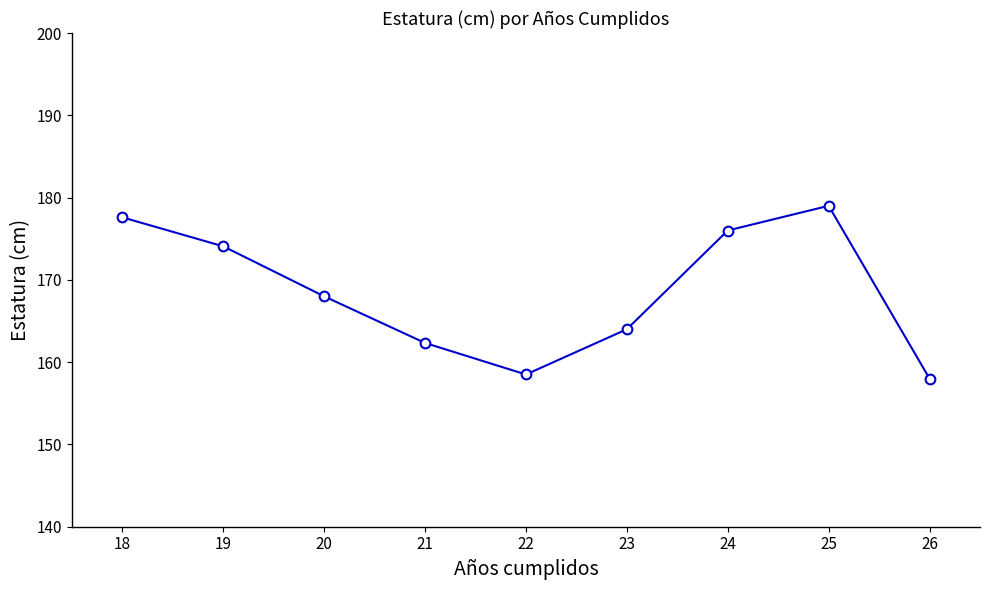

Which label corresponds to the smallest value in the chart?

26